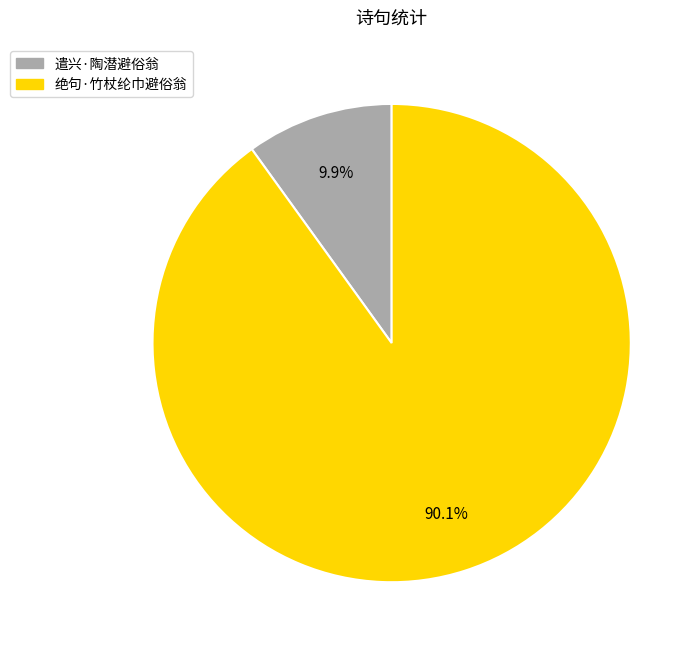

To the nearest percent, what is the difference between the 遣兴·陶潜避俗翁 and 绝句·竹杖纶巾避俗翁 slice percentages?

80%